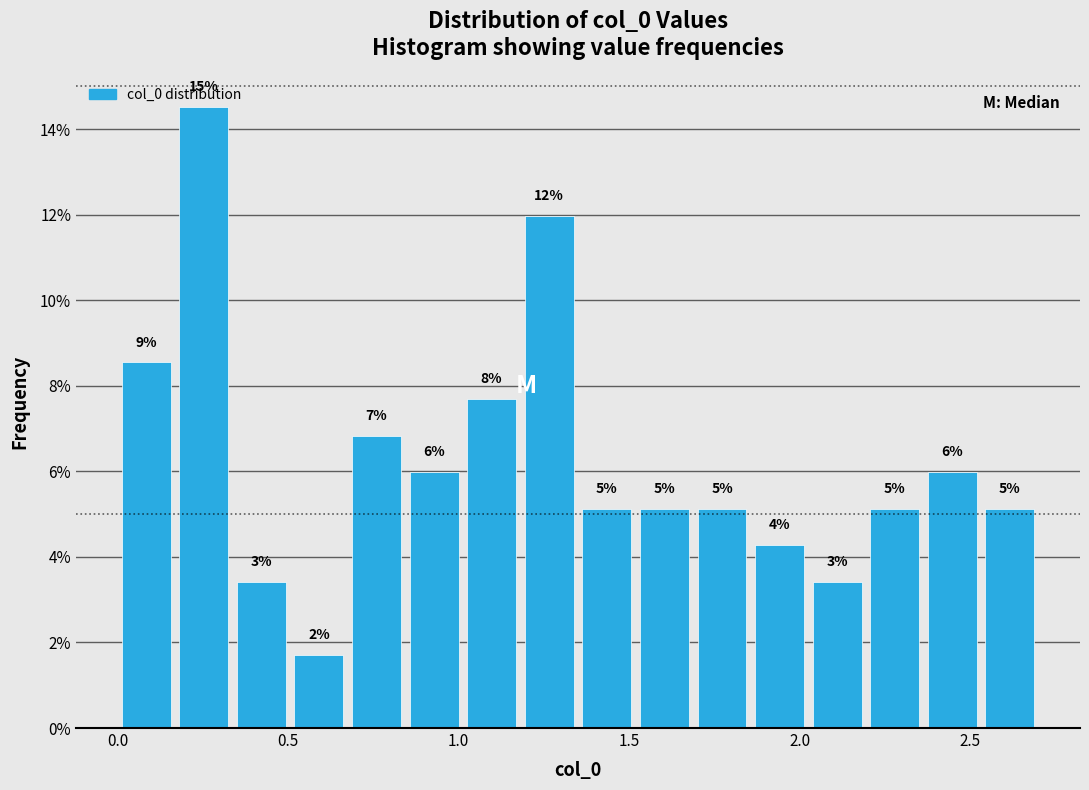

Read against the x-axis, roughly where is the centre of the tallest bar?

0.25